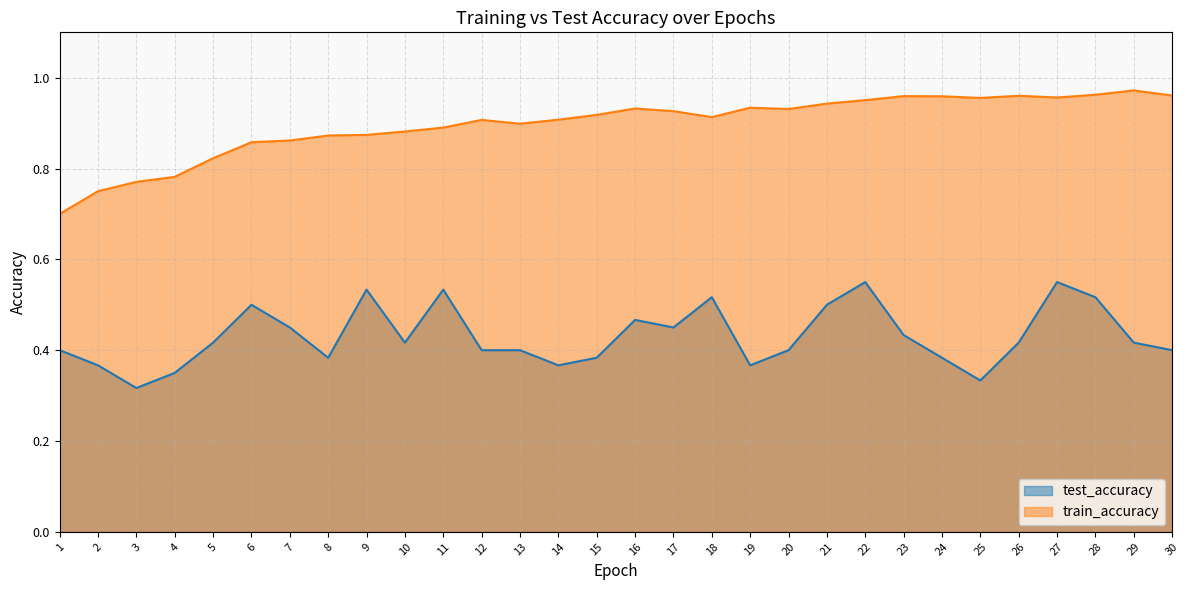

Rank the categories by train_accuracy value from highest to lowest.

29, 28, 30, 26, 23, 24, 27, 25, 22, 21, 19, 16, 20, 17, 15, 18, 14, 12, 13, 11, 10, 9, 8, 7, 6, 5, 4, 3, 2, 1